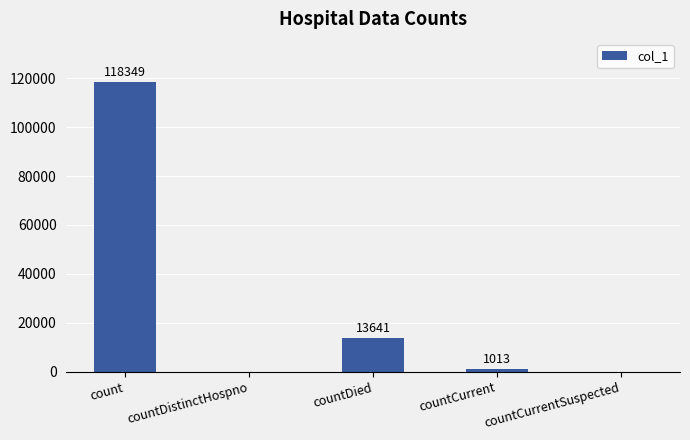

The chart shows a value of 118349 at count. True or false?

True